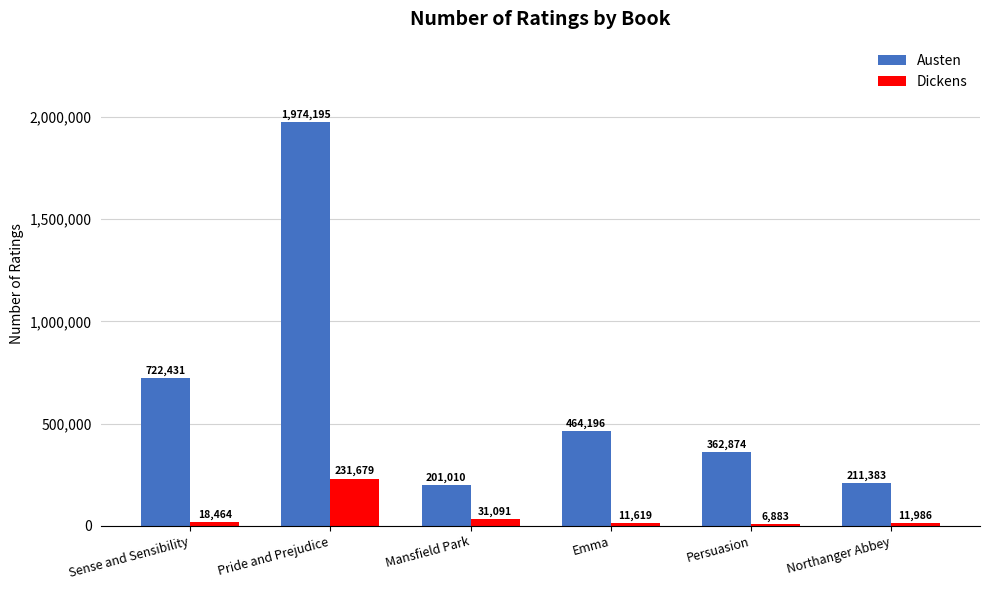

Reading left to right, extract all data points from this chart.

Austen: 722431	1974195	201010	464196	362874	211383
Dickens: 18464	231679	31091	11619	6883	11986